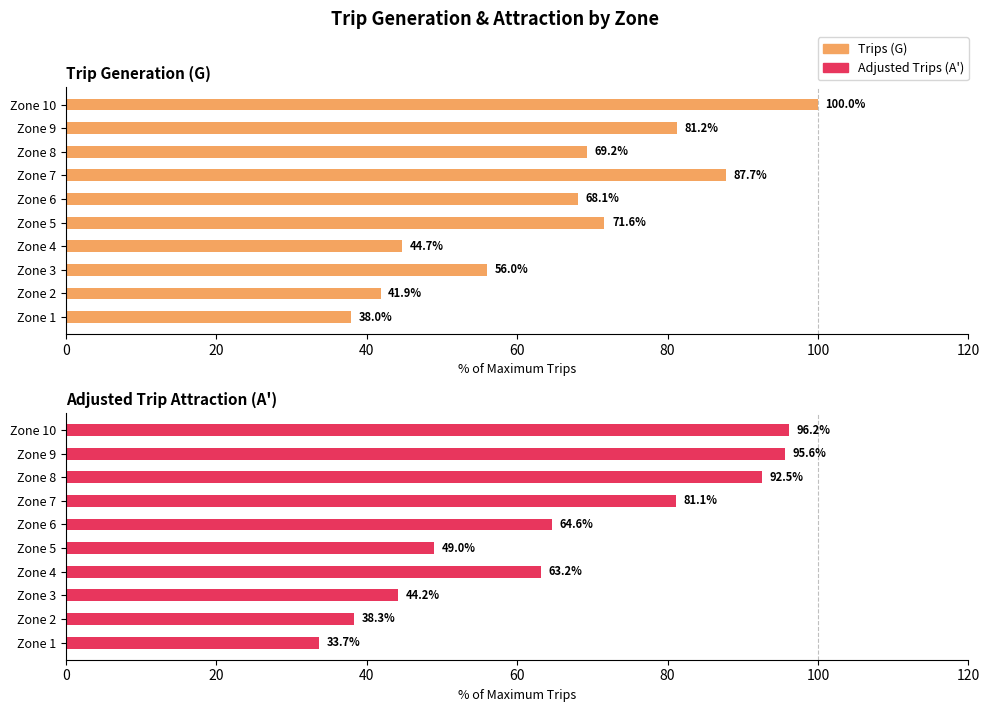

What is the value of the Trips (G) bar at the 8th from the left?

69.2